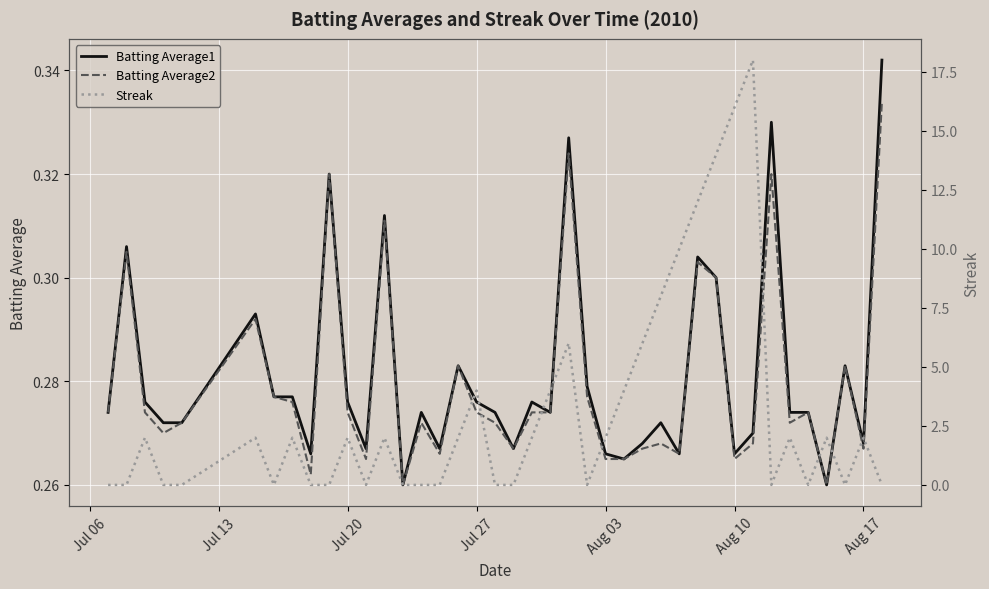

Which series has the widest spread of values?

Streak